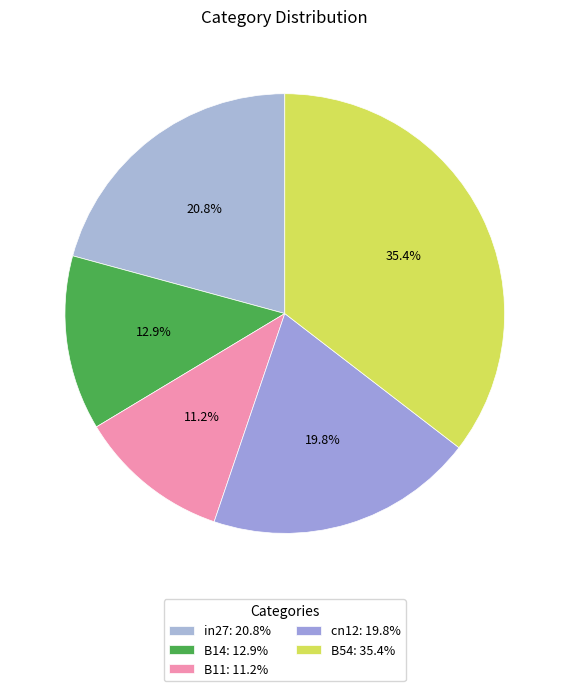

To the nearest percent, what portion does cn12 represent?

20%